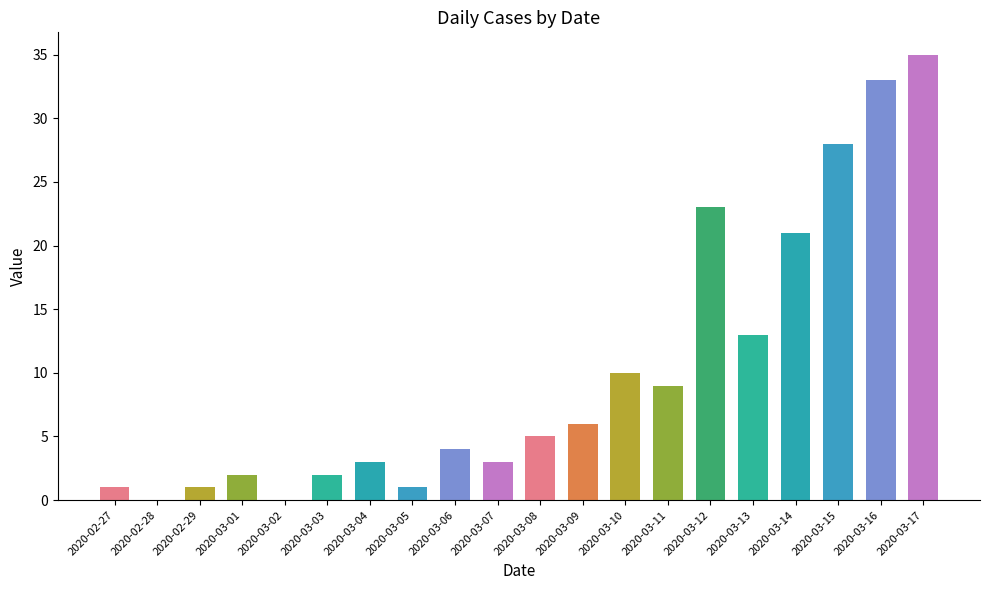

Is it true that the value at 2020-02-27 is 1?

True